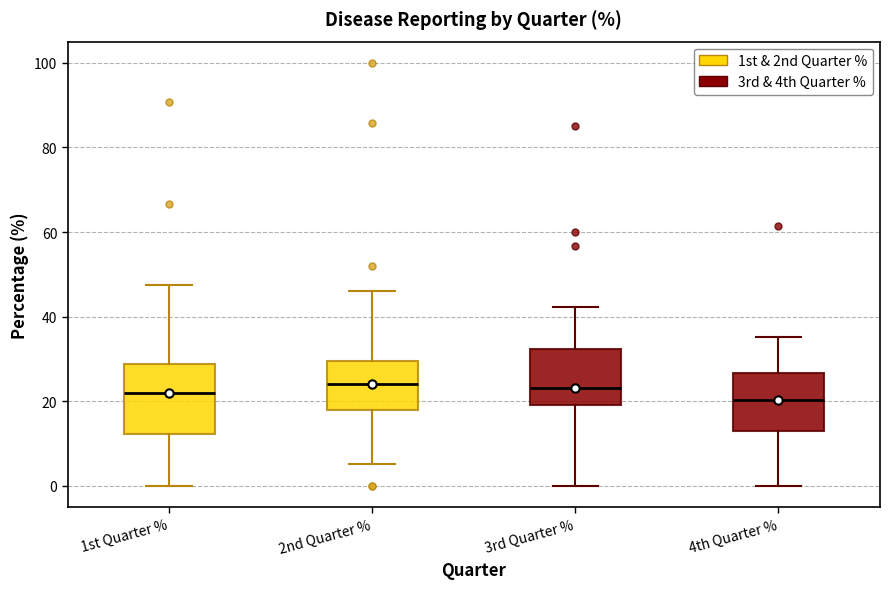

Reading left to right, read every box against the y-axis: the position of its median line, the range the box covers, and the ends of its whiskers. The values are not printed on the chart, so give them approximately, as read against the axis.

1st Quarter %: median 22, box 12 to 28, whiskers 0 to 48
2nd Quarter %: median 24, box 18 to 30, whiskers 6 to 46
3rd Quarter %: median 24, box 20 to 32, whiskers 0 to 42
4th Quarter %: median 20, box 12 to 26, whiskers 0 to 36